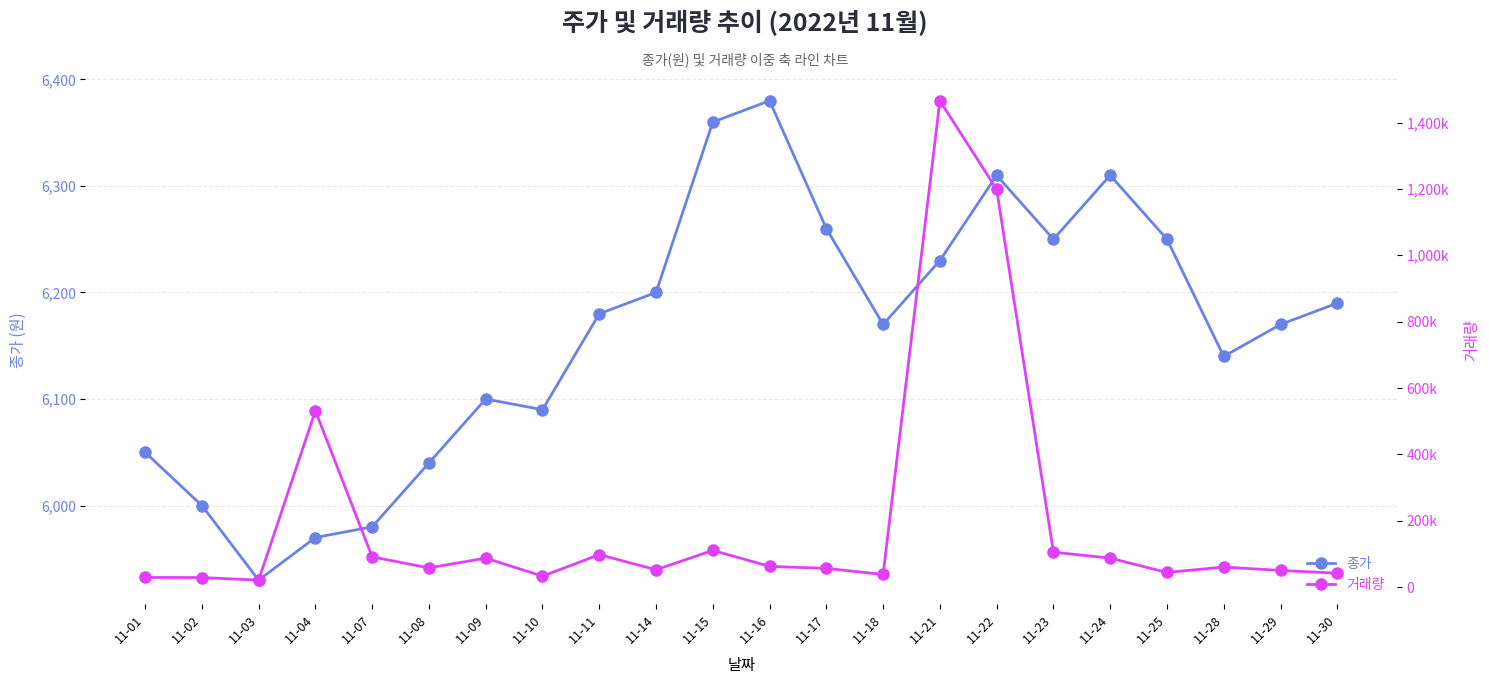

What is the total value across all series at 11-07?

96954